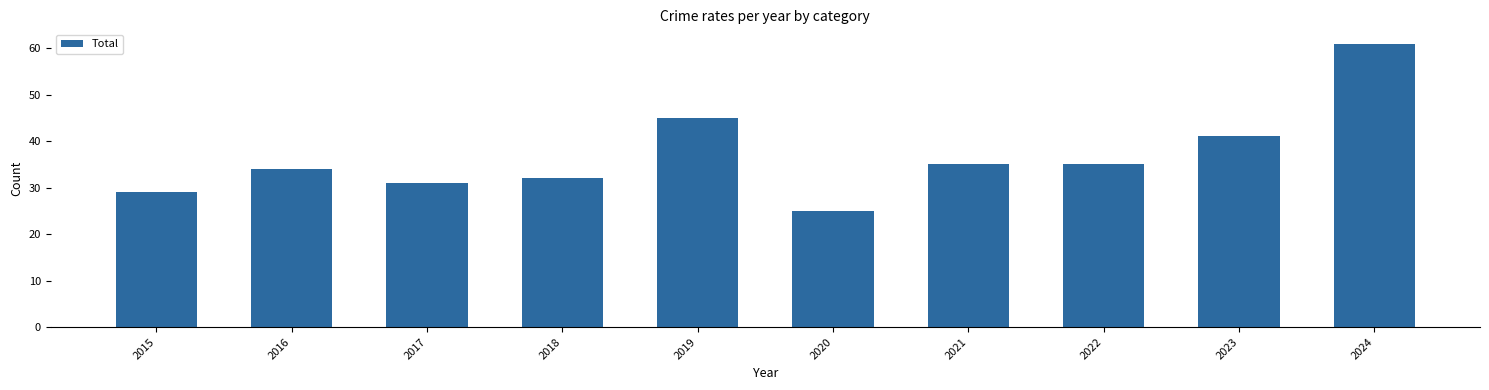

At which label does the data first exceed 35?

2019